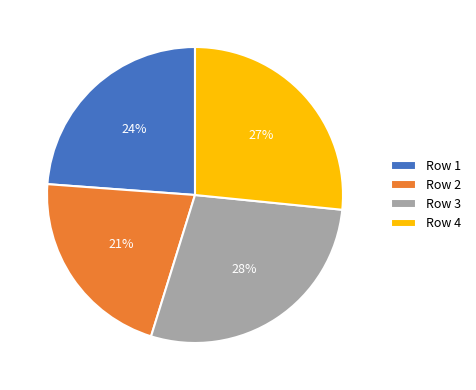

Which slice is the smallest?

Row 2